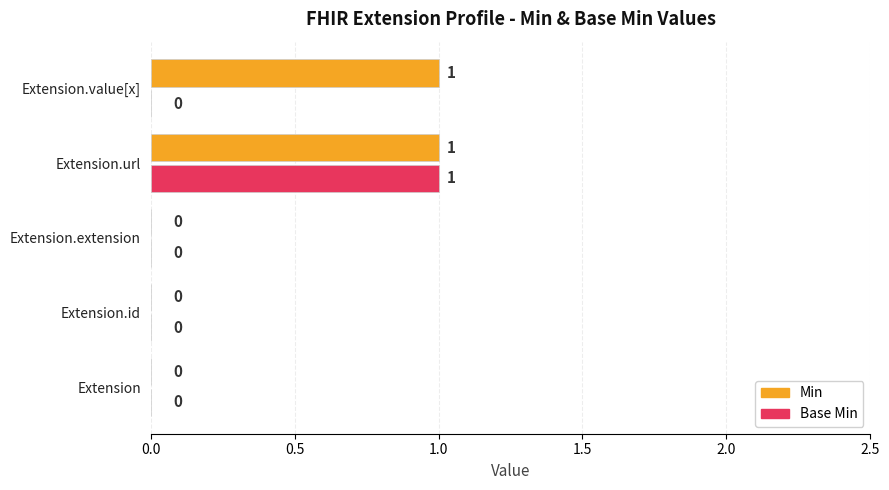

How many Min values are between 0 and 1?

5